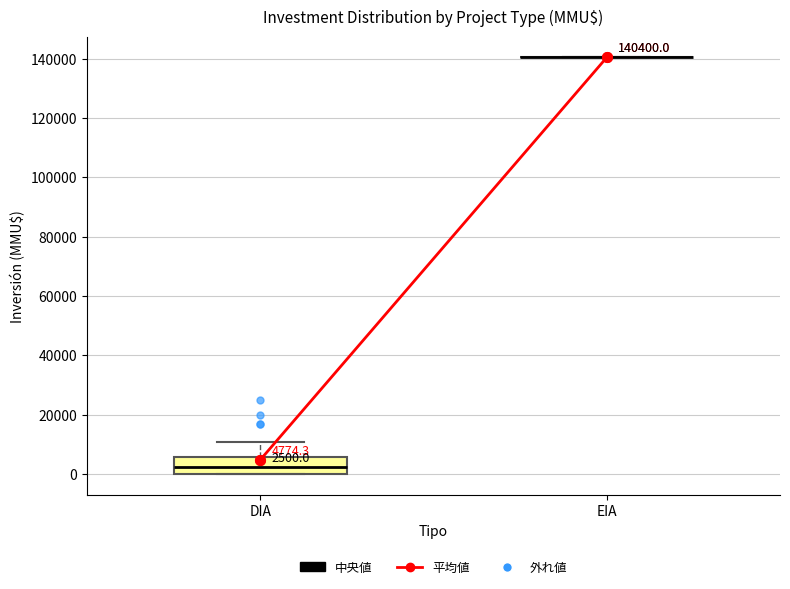

Which box is the tallest, from its lower edge to its upper edge?

DIA